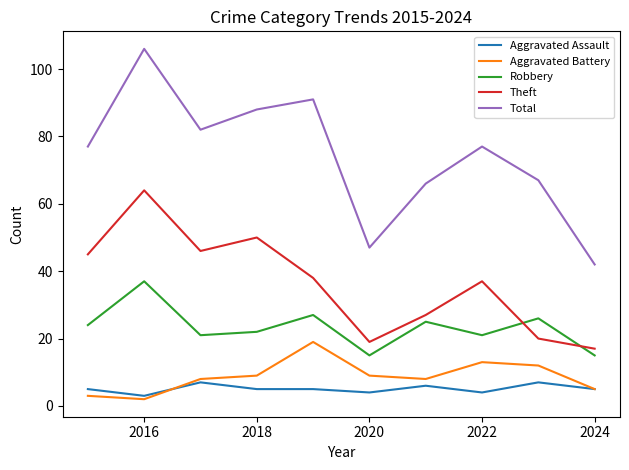

What is the greatest value displayed?

106